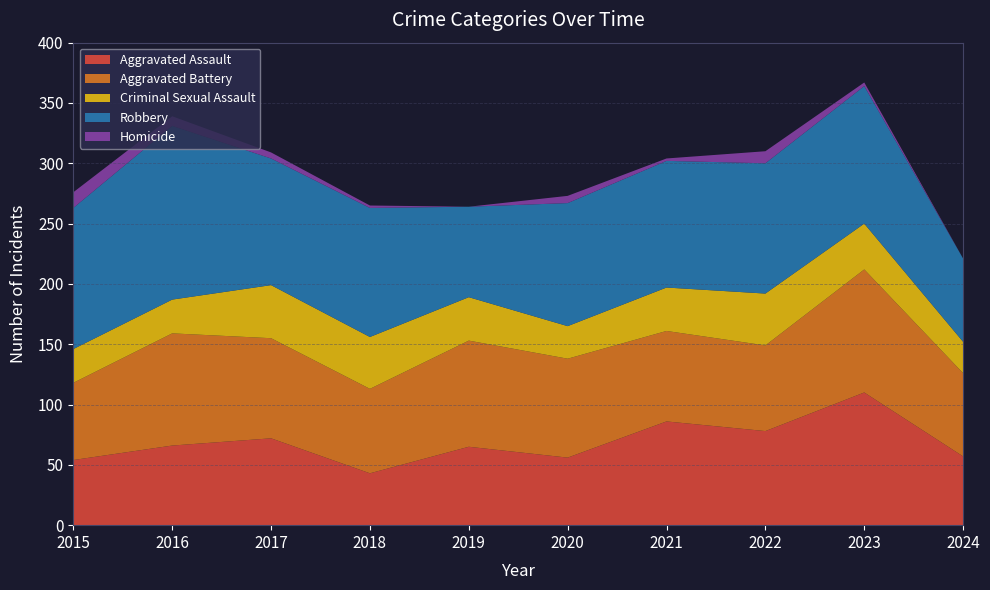

Reading left to right, list all the values displayed in this chart.

Aggravated Assault: 54	66	72	43	65	56	86	78	110	57
Aggravated Battery: 64	93	83	70	88	82	75	71	102	69
Criminal Sexual Assault: 28	28	44	43	36	27	36	43	38	26
Robbery: 117	144	105	107	75	102	105	108	114	69
Homicide: 13	8	5	2	0	6	2	10	3	0